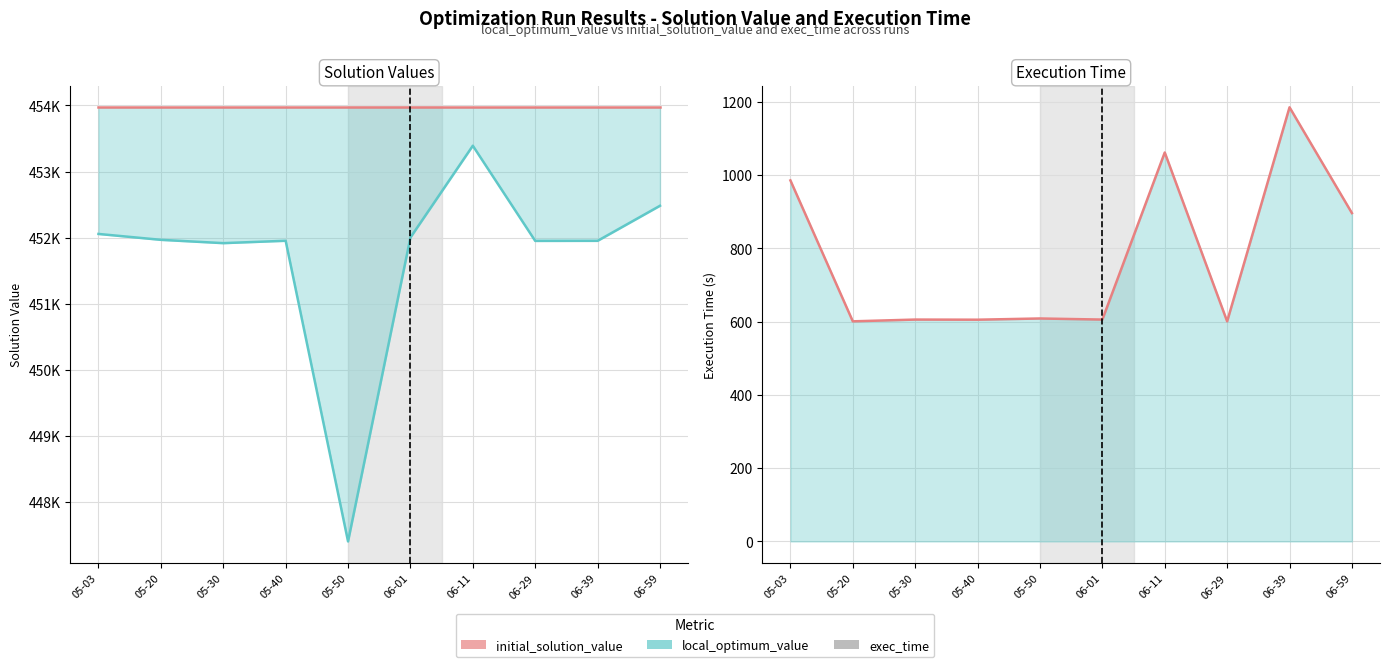

What is the greatest value displayed?

453971.0